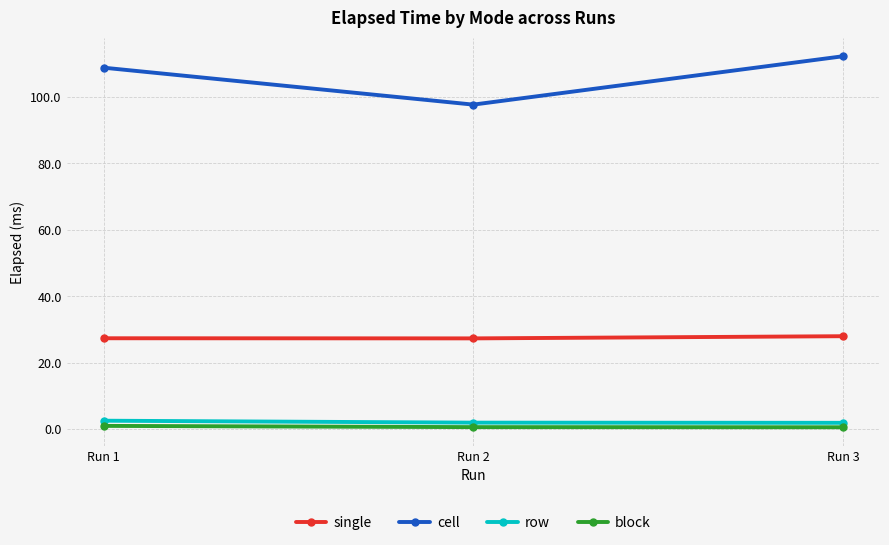

What is the lowest value of the row series?

1.9